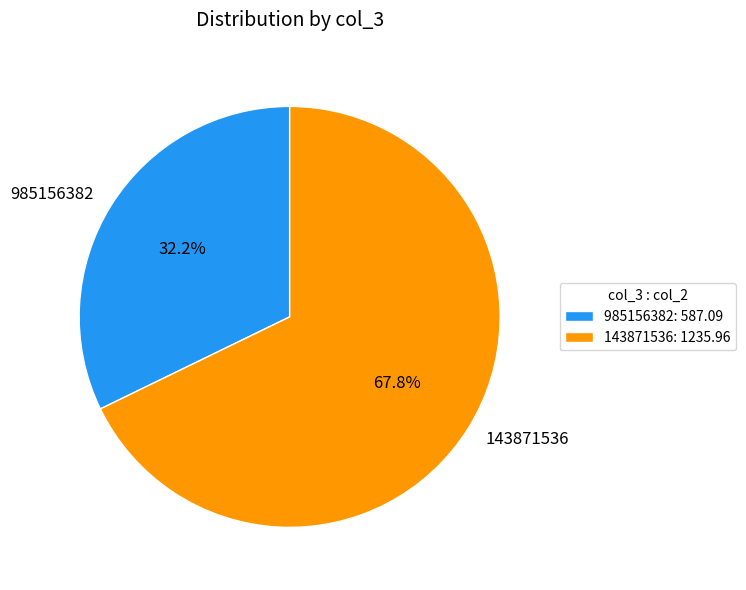

How many segments does this pie chart have?

2